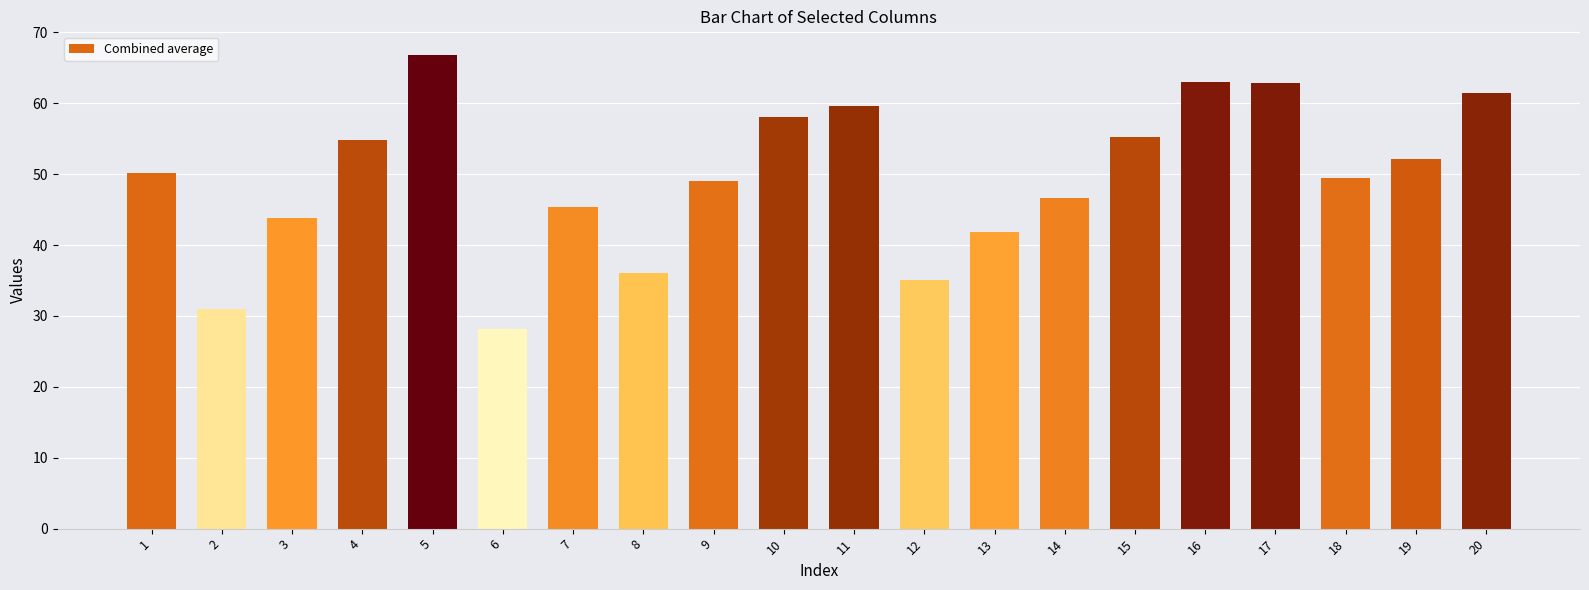

Does the chart contain any negative values?

No